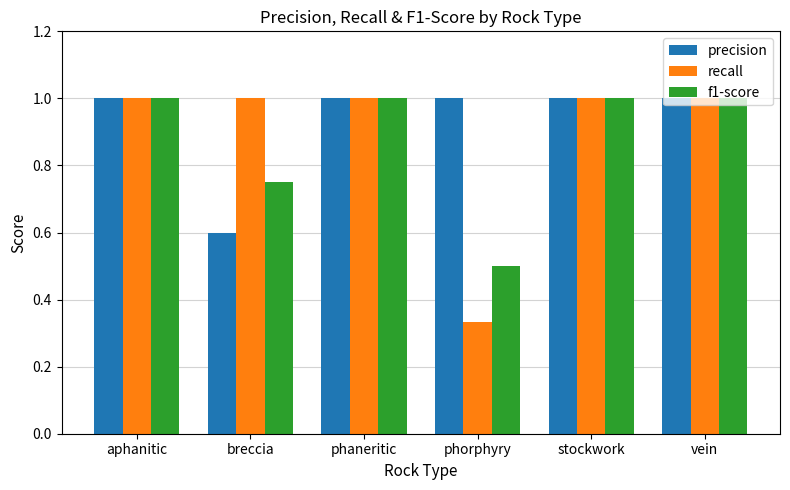

What is the approximate value of f1-score at vein?

1.0